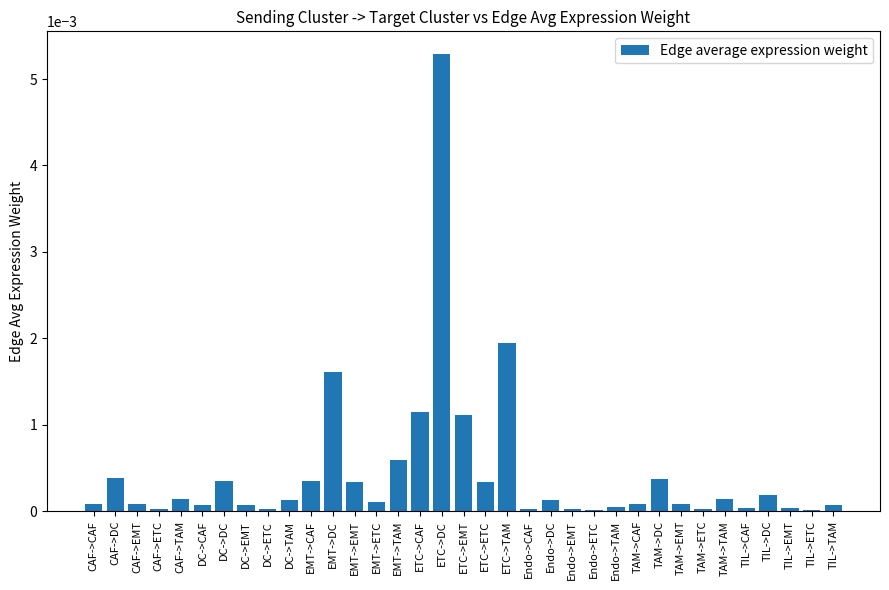

The value at Endo->EMT is 0.0. True or false?

True